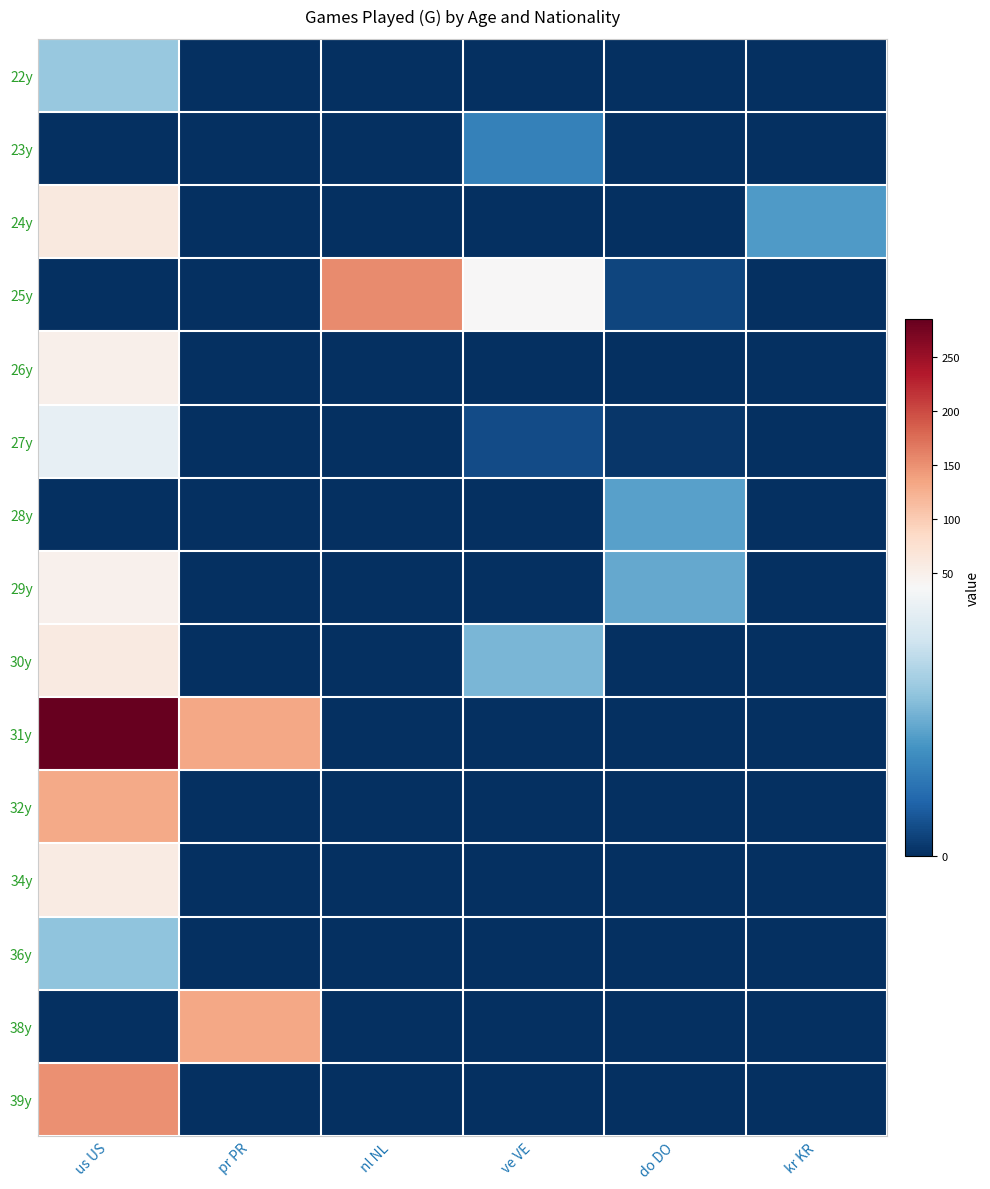

Reading left to right, list all the values displayed in this chart.

22y: us US=23	pr PR=0	nl NL=0	ve VE=0	do DO=0	kr KR=0
23y: us US=0	pr PR=0	nl NL=0	ve VE=12	do DO=0	kr KR=0
24y: us US=62	pr PR=0	nl NL=0	ve VE=0	do DO=0	kr KR=16
25y: us US=0	pr PR=0	nl NL=155	ve VE=37	do DO=3	kr KR=0
26y: us US=50	pr PR=0	nl NL=0	ve VE=0	do DO=0	kr KR=0
27y: us US=34	pr PR=0	nl NL=0	ve VE=4	do DO=1	kr KR=0
28y: us US=0	pr PR=0	nl NL=0	ve VE=0	do DO=17	kr KR=0
29y: us US=47	pr PR=0	nl NL=0	ve VE=0	do DO=18	kr KR=0
30y: us US=60	pr PR=0	nl NL=0	ve VE=20	do DO=0	kr KR=0
31y: us US=285	pr PR=133	nl NL=0	ve VE=0	do DO=0	kr KR=0
32y: us US=131	pr PR=0	nl NL=0	ve VE=0	do DO=0	kr KR=0
34y: us US=57	pr PR=0	nl NL=0	ve VE=0	do DO=0	kr KR=0
36y: us US=22	pr PR=0	nl NL=0	ve VE=0	do DO=0	kr KR=0
38y: us US=0	pr PR=133	nl NL=0	ve VE=0	do DO=0	kr KR=0
39y: us US=151	pr PR=0	nl NL=0	ve VE=0	do DO=0	kr KR=0